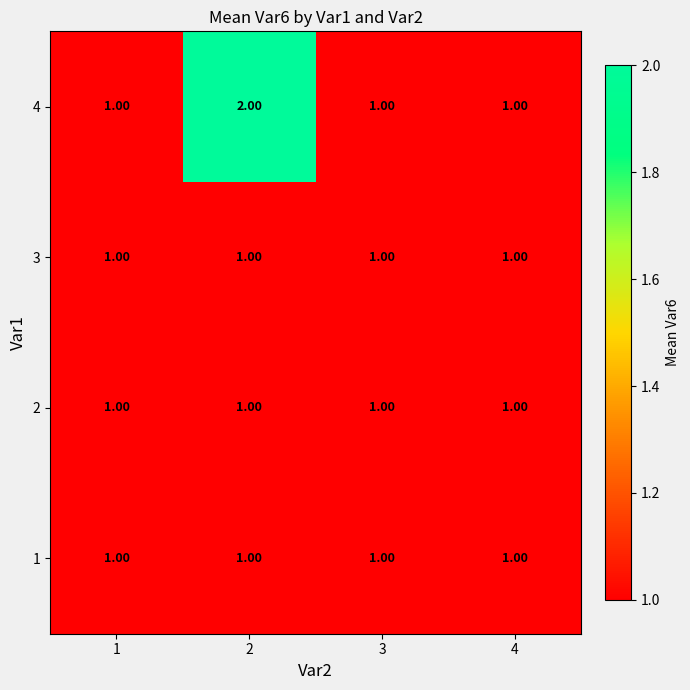

Which series changed the most between 2 and 3?

4